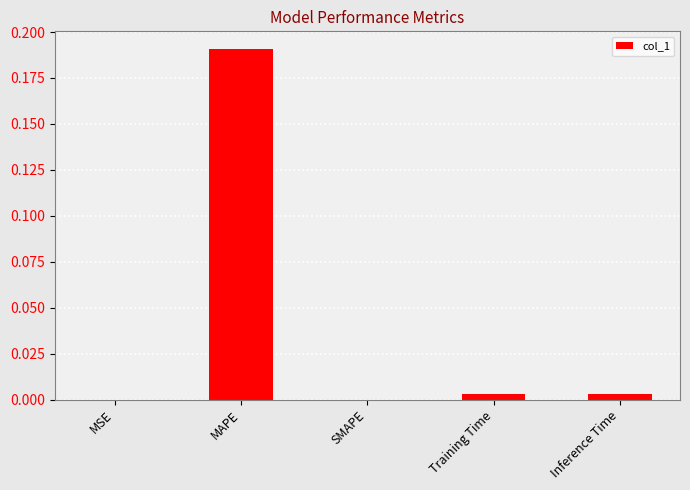

Which label corresponds to the largest value in the chart?

MAPE